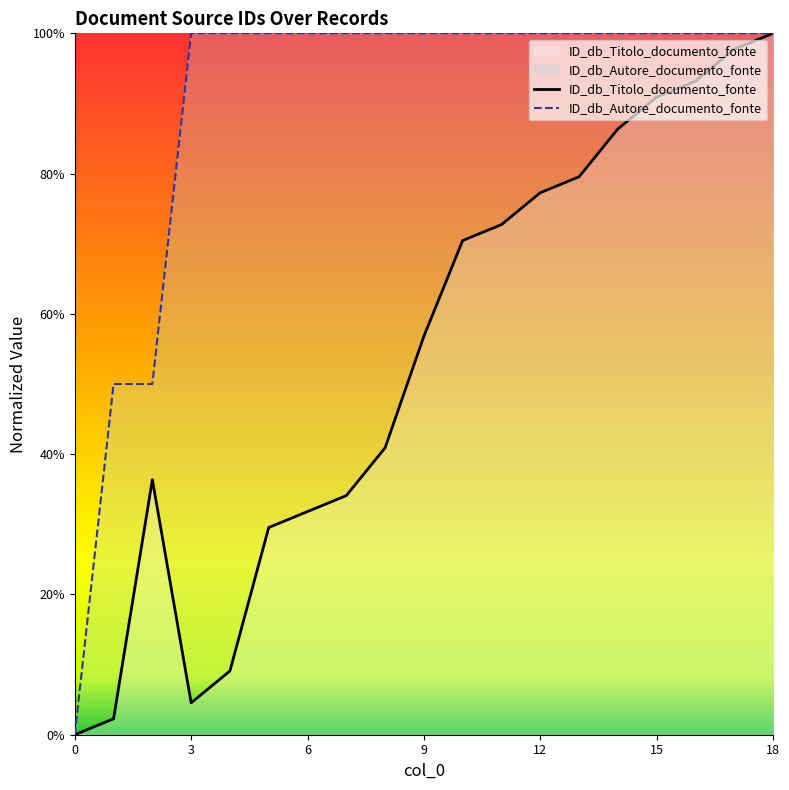

Between 9 and 7, which is larger?

9